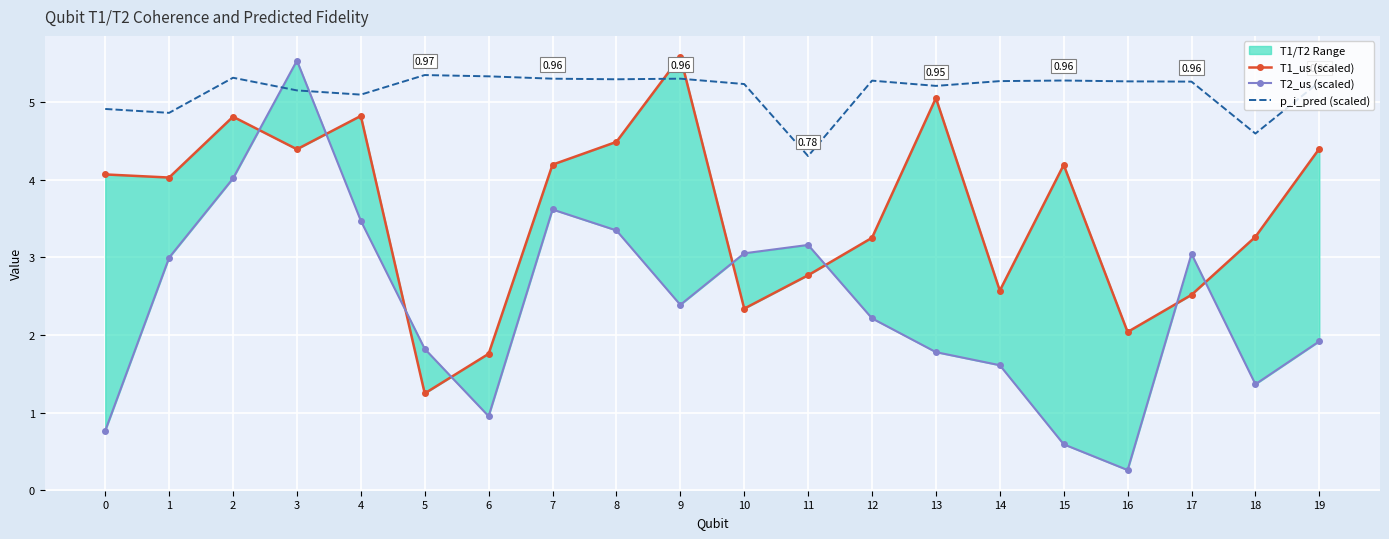

At which category does p_i_pred (scaled) reach its first local peak?

2